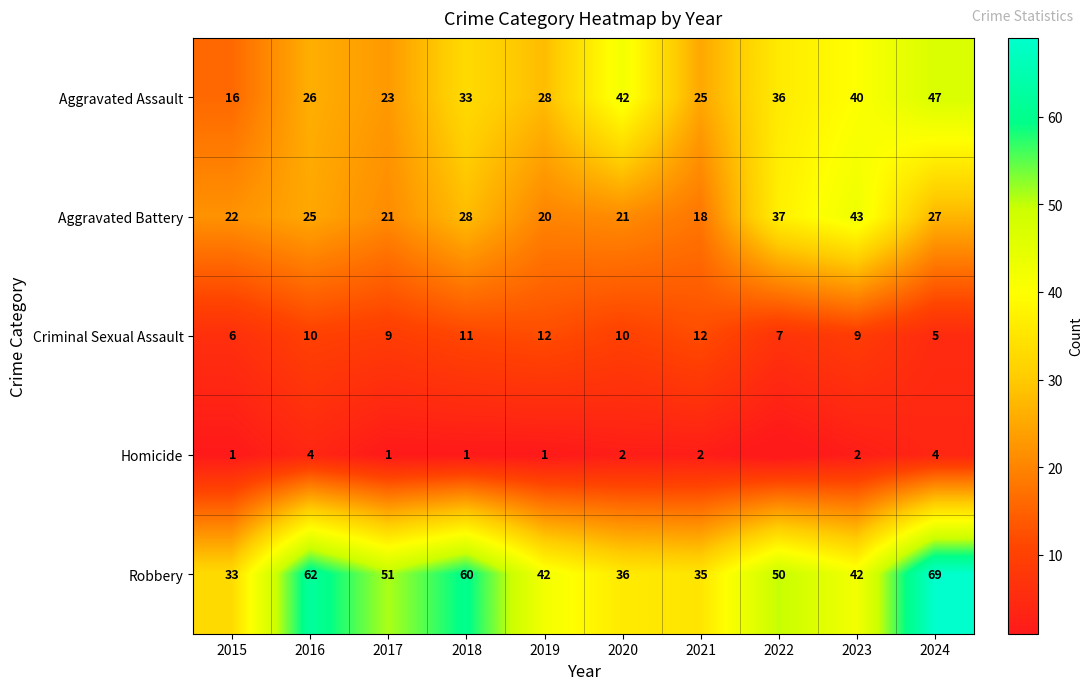

What is the total value across all series at 2024?

152